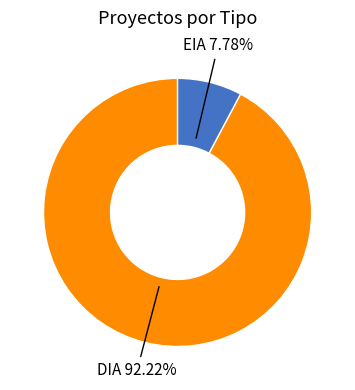

Is there a majority slice in this chart?

Yes